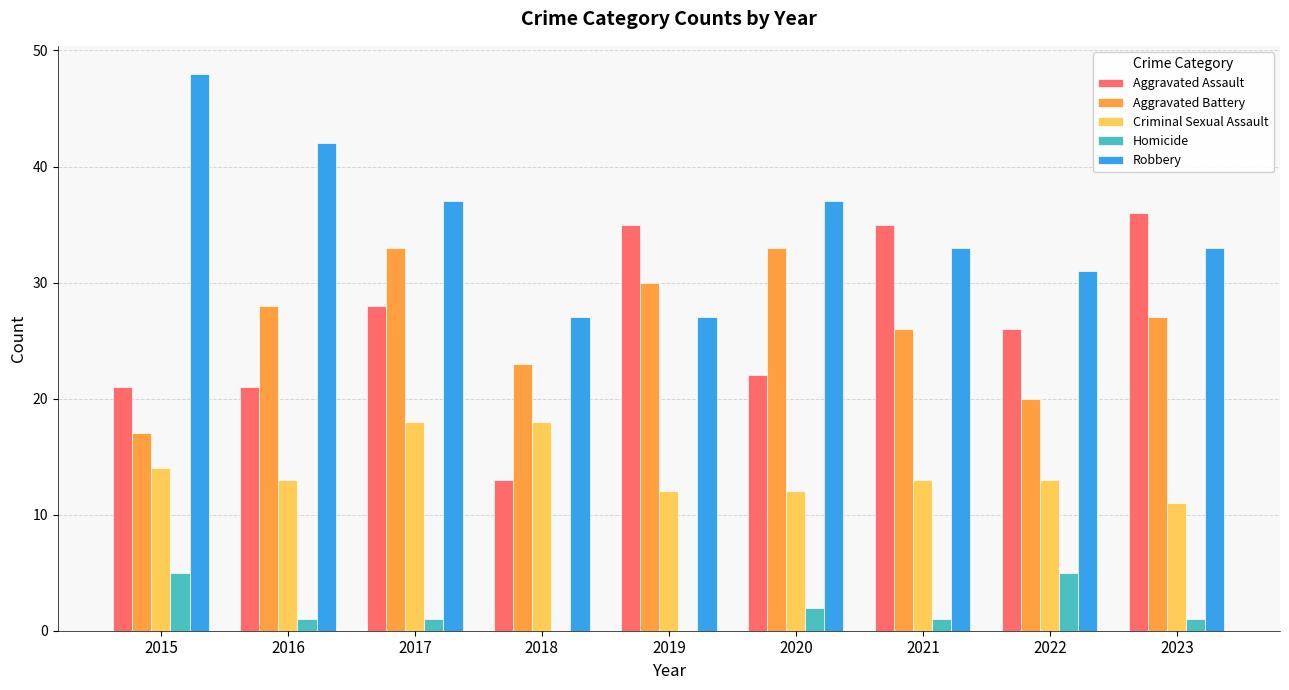

Which label corresponds to the largest value in the chart?

2015